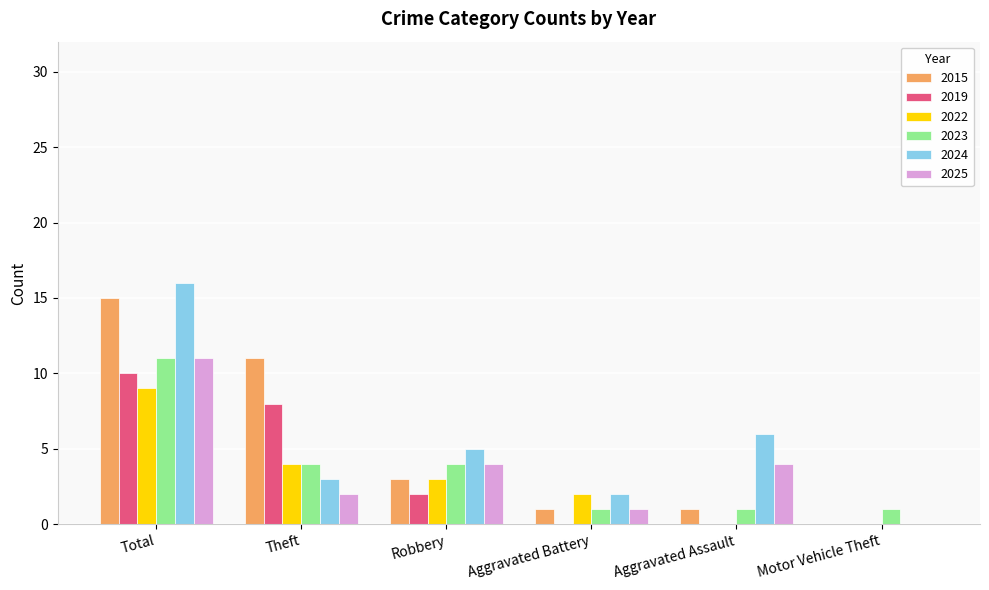

Which series has the widest spread of values?

2024